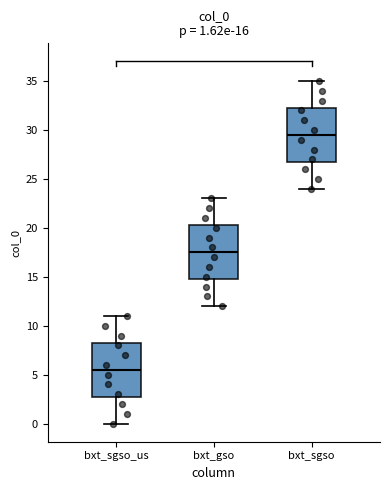

Which box has the highest median line?

bxt_sgso